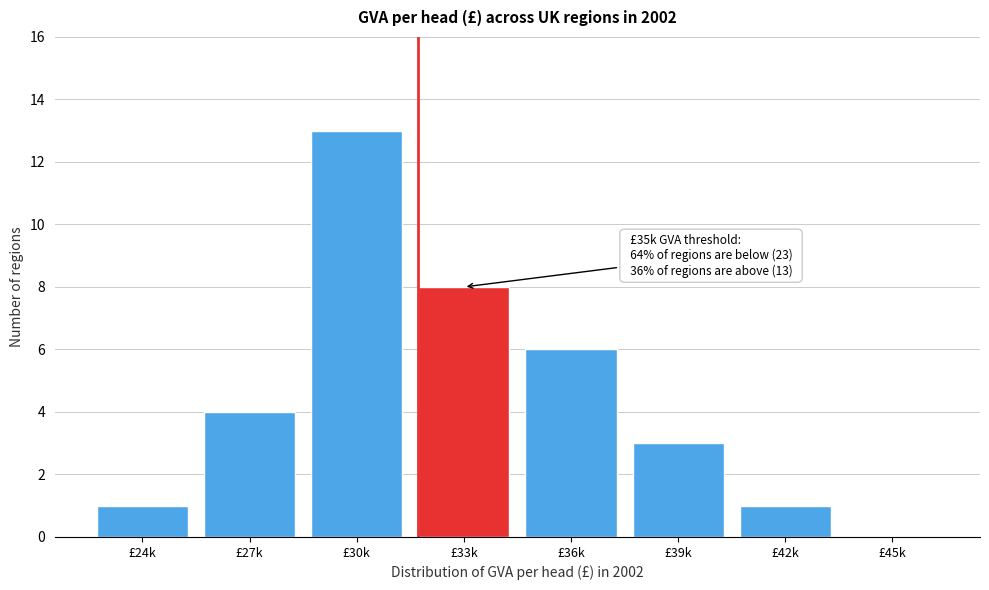

Reading left to right, transcribe all the data shown in this chart.

£24k=1	£27k=4	£30k=13	£33k=8	£36k=6	£39k=3	£42k=1	£45k=0